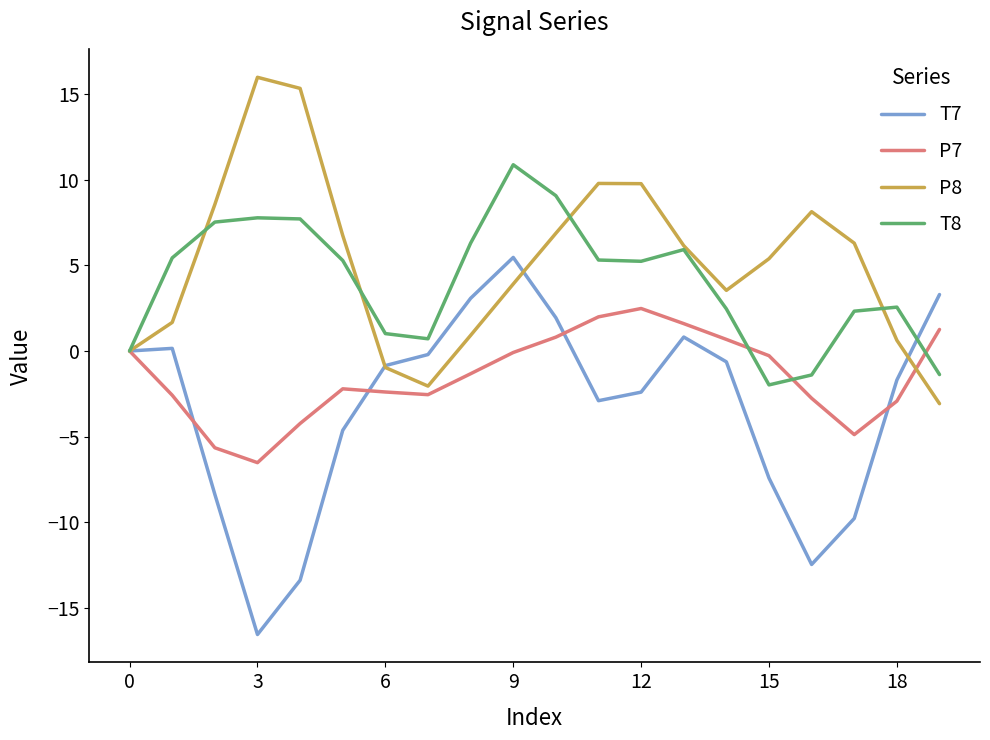

What is the maximum value shown in the chart?

16.0